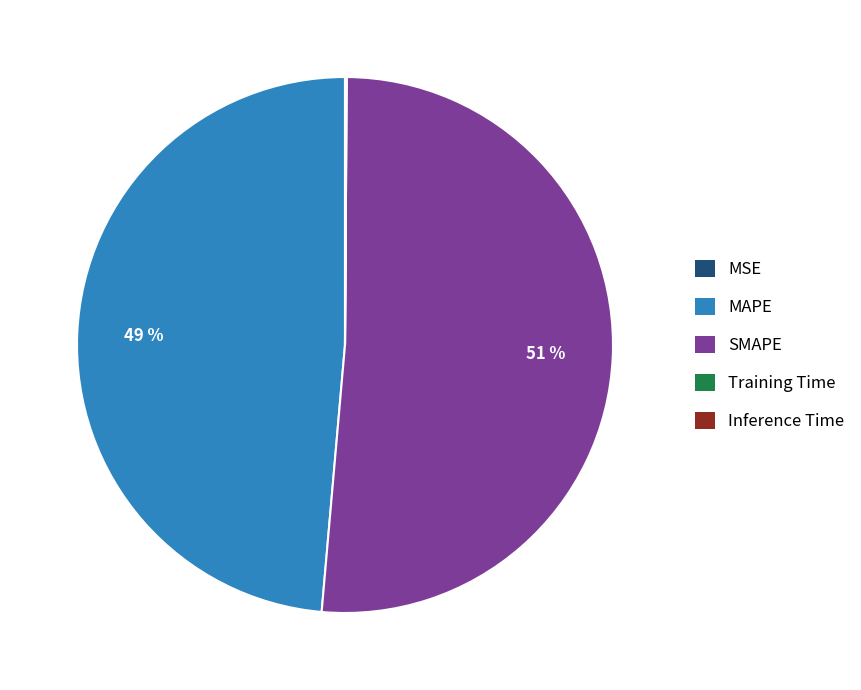

To the nearest percent, what is the average slice percentage?

20%